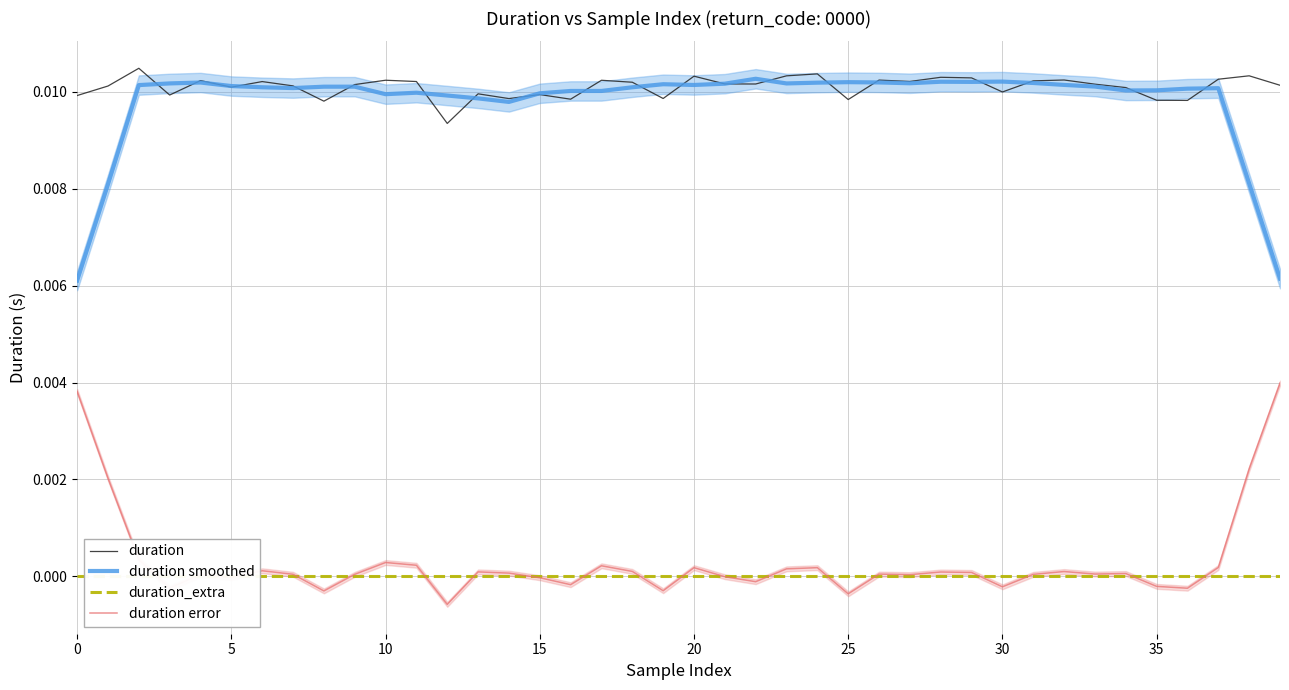

Which series has the largest total across all categories?

duration